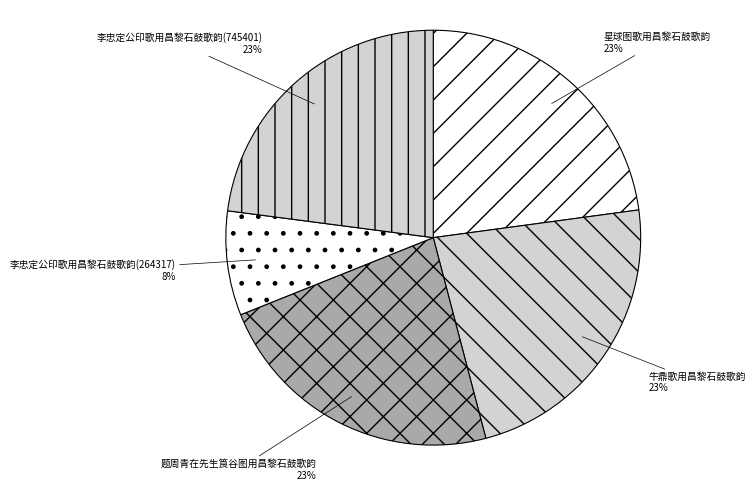

To the nearest percent, what is the average slice percentage?

20%